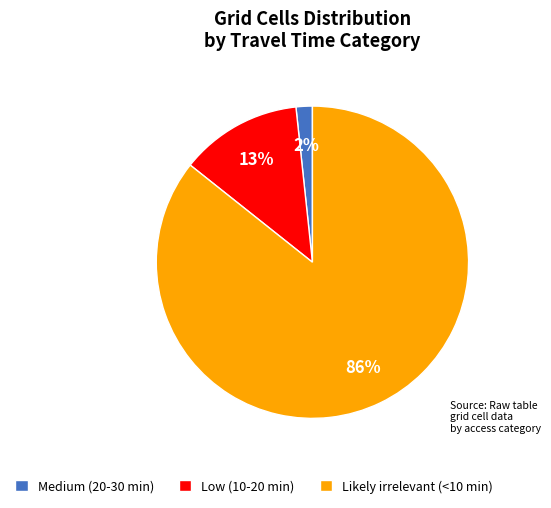

To the nearest percent, what is the combined percentage of Likely irrelevant (<10 min) and Low (10-20 min)?

98%